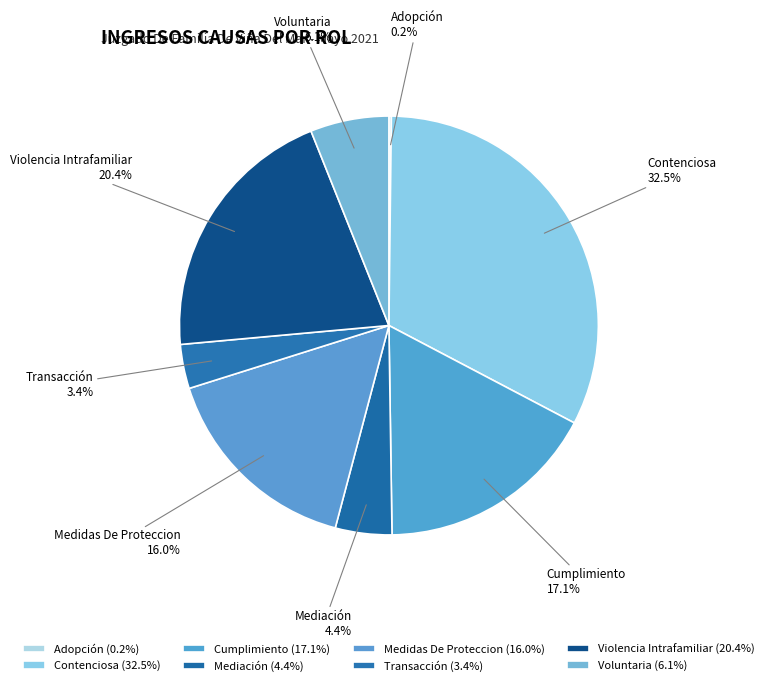

Is Contenciosa the majority of the pie?

No